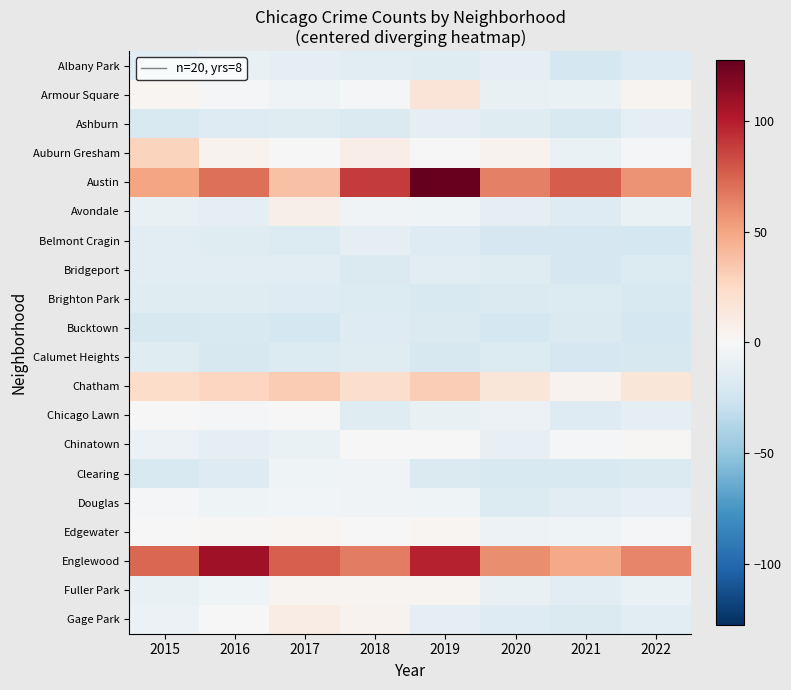

Count the number of categories in the chart.

8